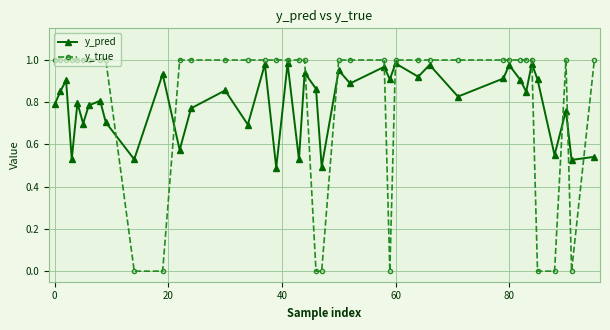

Rank the series by their maximum value, from highest to lowest.

y_true, y_pred